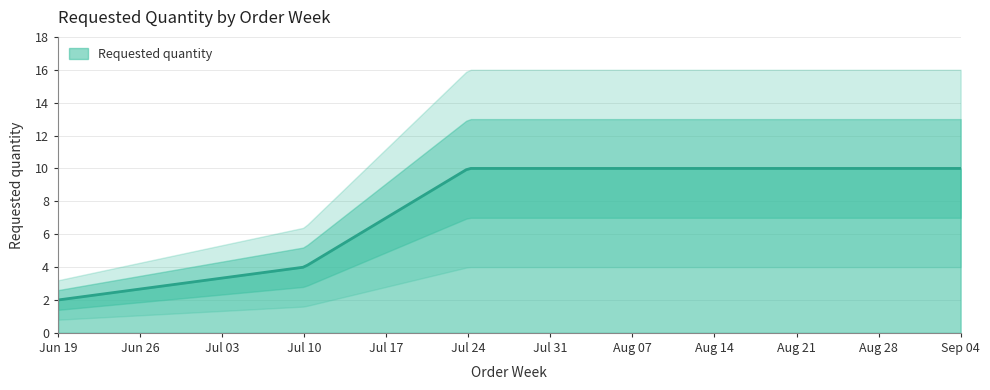

How many data points are less than 10?

2